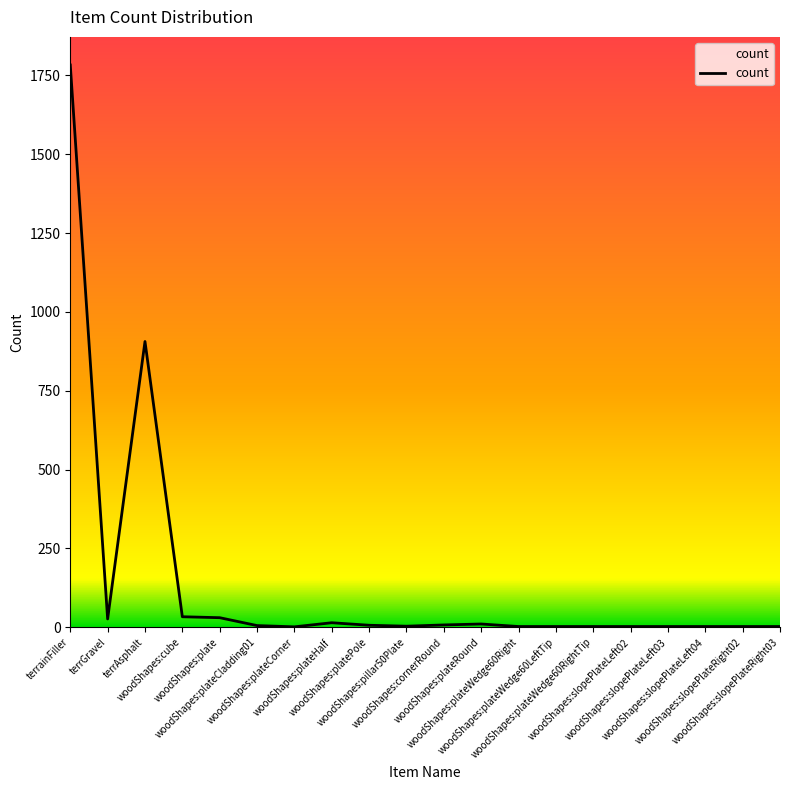

Which category has the highest value across all series?

terrainFiller